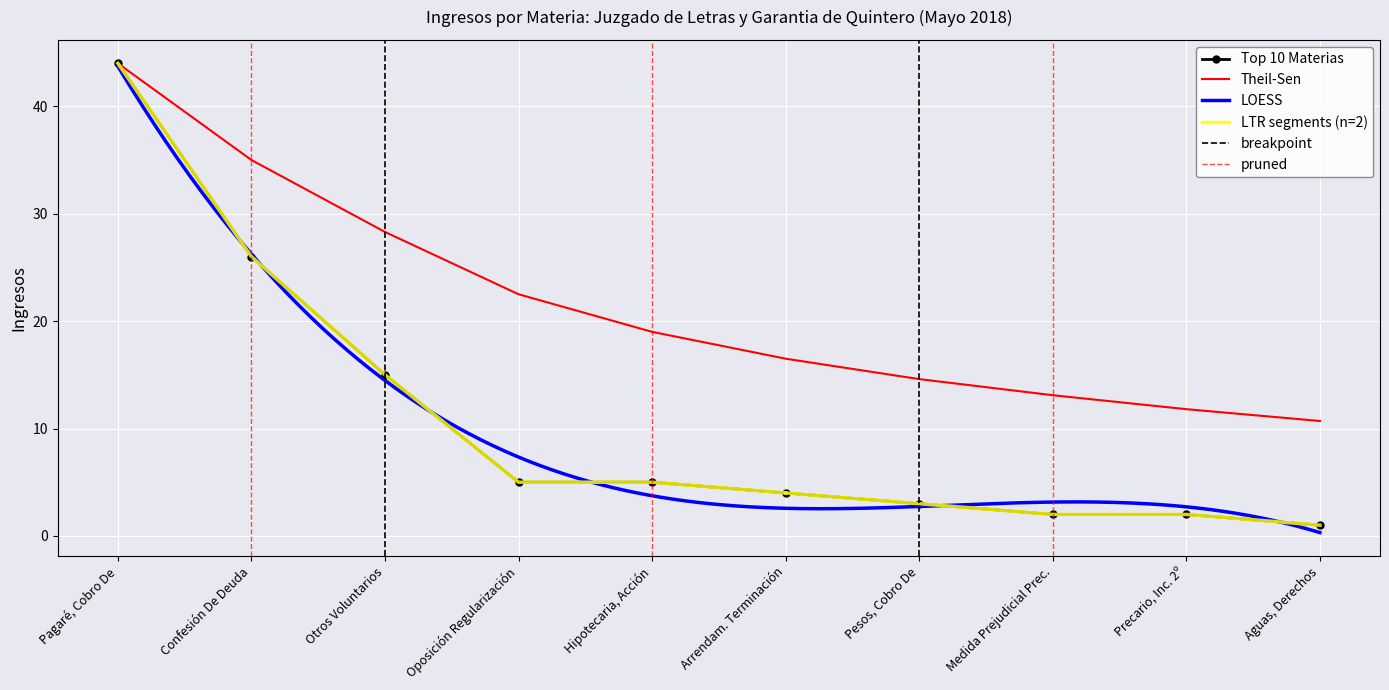

At which label is Top 10 Materias closest to 22?

Confesión De Deuda